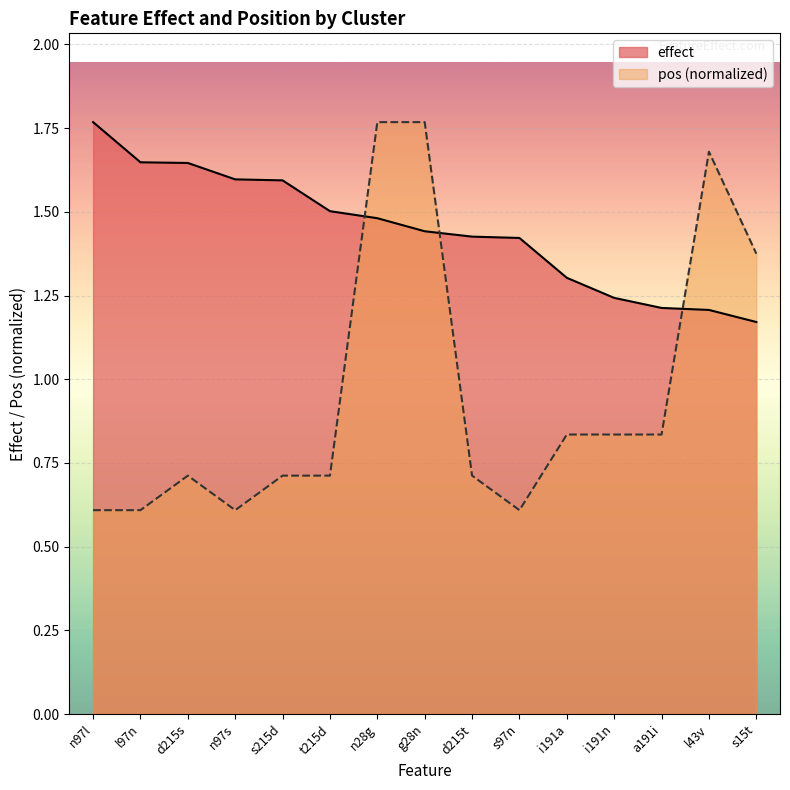

True or false: effect has more than 2 points higher than both neighbors.

False